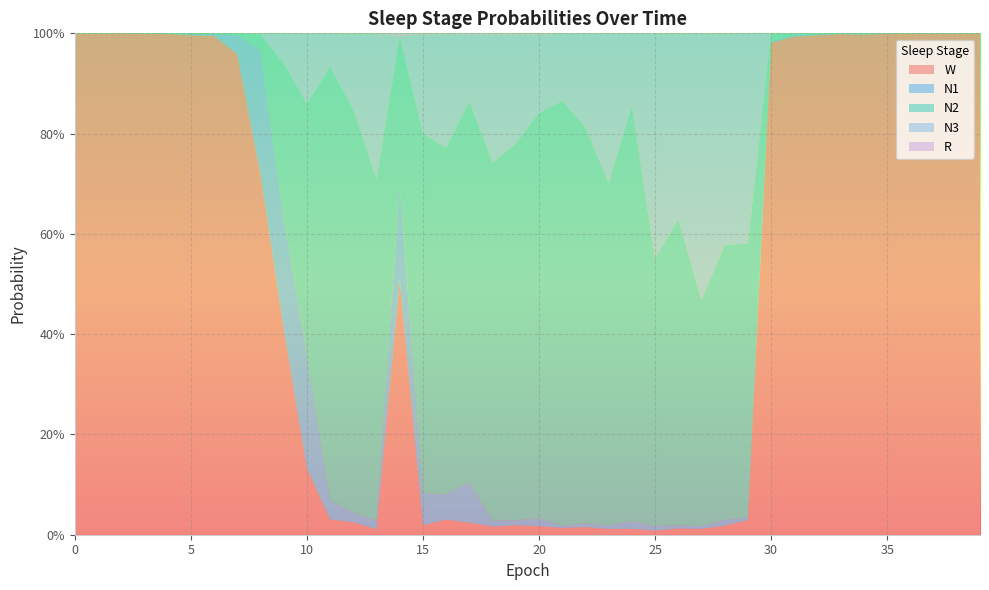

Reading left to right, extract all data points from this chart.

N1: 0.0	0.0	0.0	0.0	0.0	0.0	0.0	0.0	0.2	0.2	0.2	0.0	0.0	0.0	0.2	0.1	0.1	0.1	0.0	0.0	0.0	0.0	0.0	0.0	0.0	0.0	0.0	0.0	0.0	0.0	0.0	0.0	0.0	0.0	0.0	0.0	0.0	0.0	0.0	0.0
N2: 0.0	0.0	0.0	0.0	0.0	0.0	0.0	0.0	0.0	0.3	0.5	0.9	0.8	0.7	0.3	0.7	0.7	0.8	0.7	0.8	0.8	0.8	0.8	0.7	0.8	0.5	0.6	0.5	0.5	0.5	0.0	0.0	0.0	0.0	0.0	0.0	0.0	0.0	0.0	0.0
N3: 0.0	0.0	0.0	0.0	0.0	0.0	0.0	0.0	0.0	0.1	0.1	0.1	0.2	0.3	0.0	0.2	0.2	0.1	0.3	0.2	0.2	0.1	0.2	0.3	0.1	0.4	0.4	0.5	0.4	0.4	0.0	0.0	0.0	0.0	0.0	0.0	0.0	0.0	0.0	0.0
R: 0.0	0.0	0.0	0.0	0.0	0.0	0.0	0.0	0.0	0.0	0.0	0.0	0.0	0.0	0.0	0.0	0.0	0.0	0.0	0.0	0.0	0.0	0.0	0.0	0.0	0.0	0.0	0.0	0.0	0.0	0.0	0.0	0.0	0.0	0.0	0.0	0.0	0.0	0.0	0.0
W: 1.0	1.0	1.0	1.0	1.0	1.0	1.0	1.0	0.7	0.4	0.1	0.0	0.0	0.0	0.5	0.0	0.0	0.0	0.0	0.0	0.0	0.0	0.0	0.0	0.0	0.0	0.0	0.0	0.0	0.0	1.0	1.0	1.0	1.0	1.0	1.0	1.0	1.0	1.0	1.0